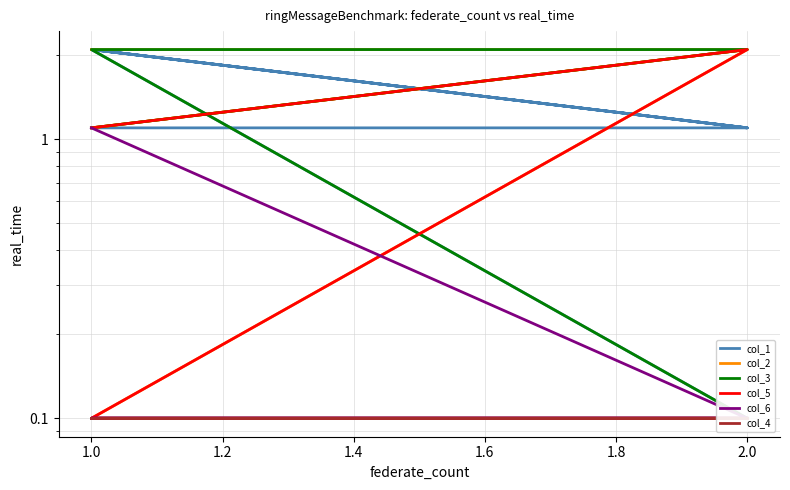

What is the difference between the maximum and minimum values in the col_1 series?

2.0